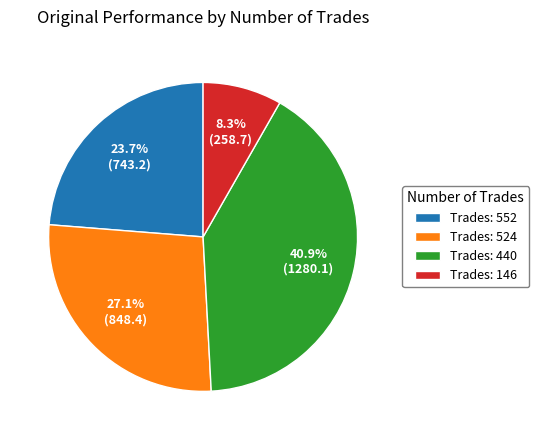

Approximately how many times larger is the value at Trades: 524 compared to Trades: 552?

1.1